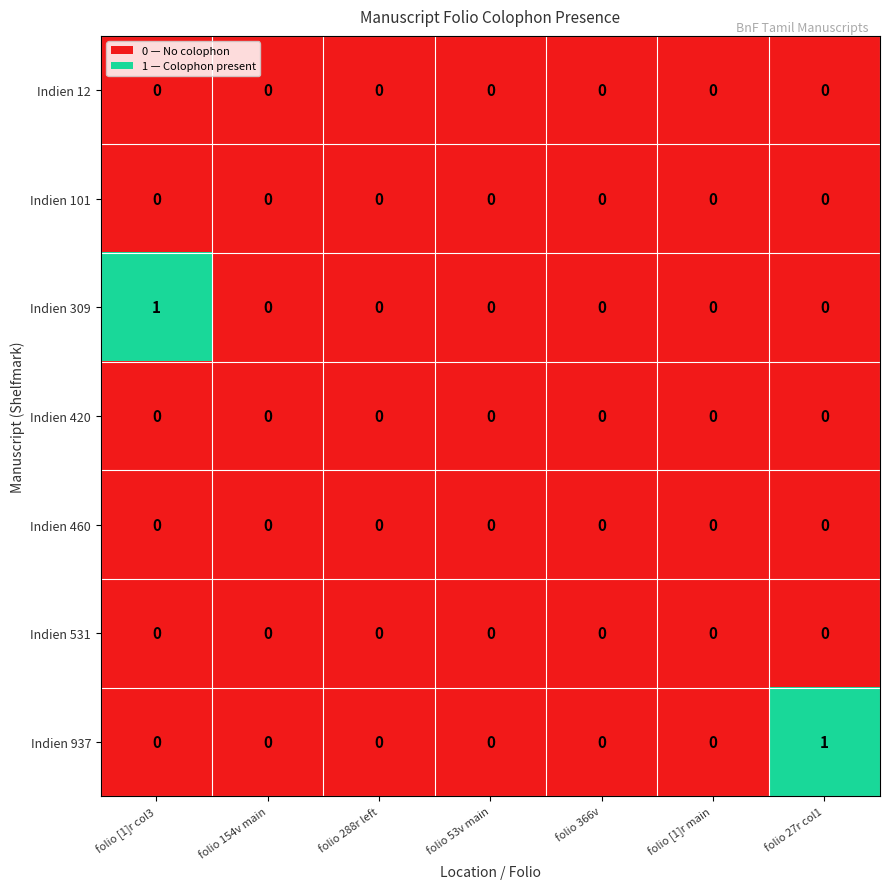

Which series changed the most between folio [1]r col3 and folio [1]r main?

Indien 309